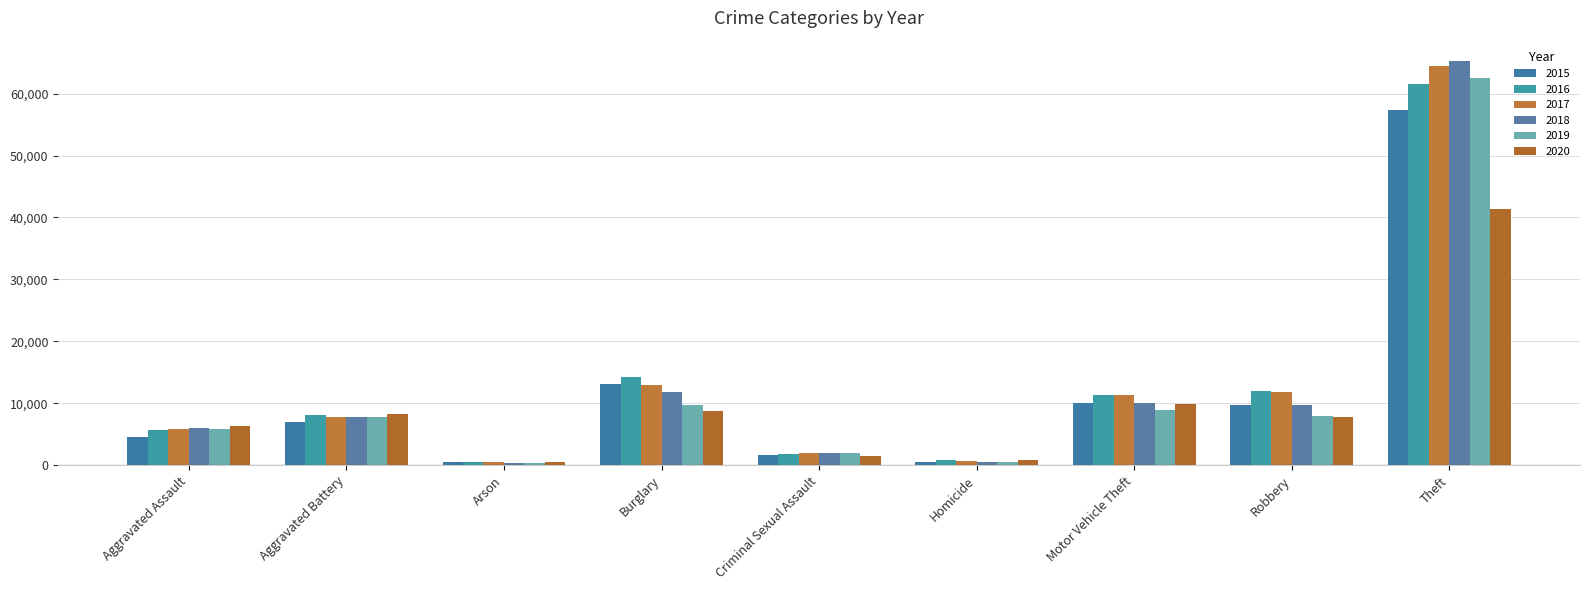

Which category has the highest value across all series?

Theft